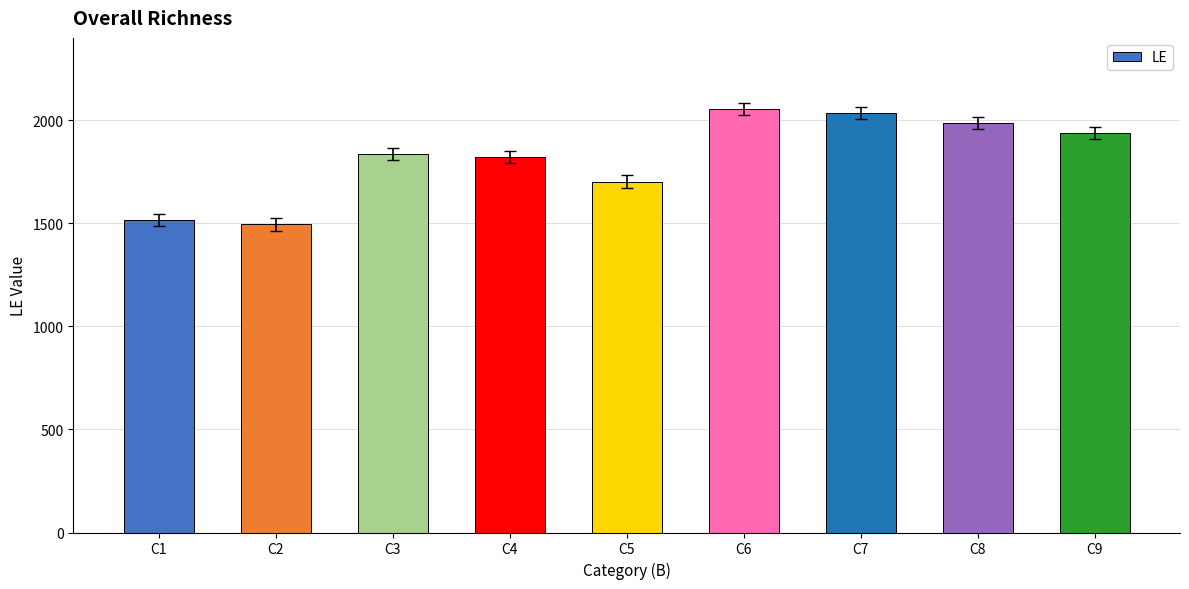

Is it true that the value at C4 is 1111?

False